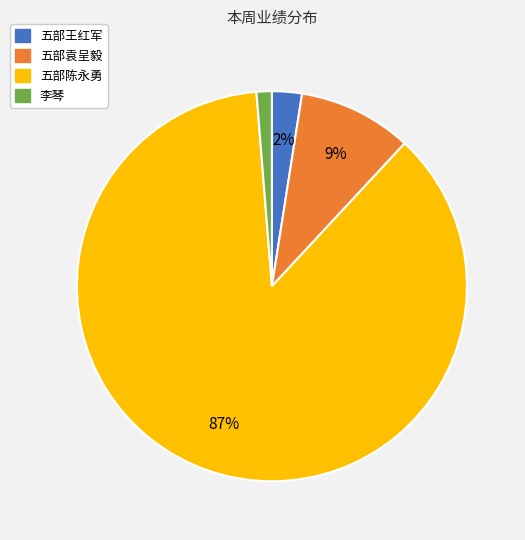

Does any single category account for the majority?

Yes